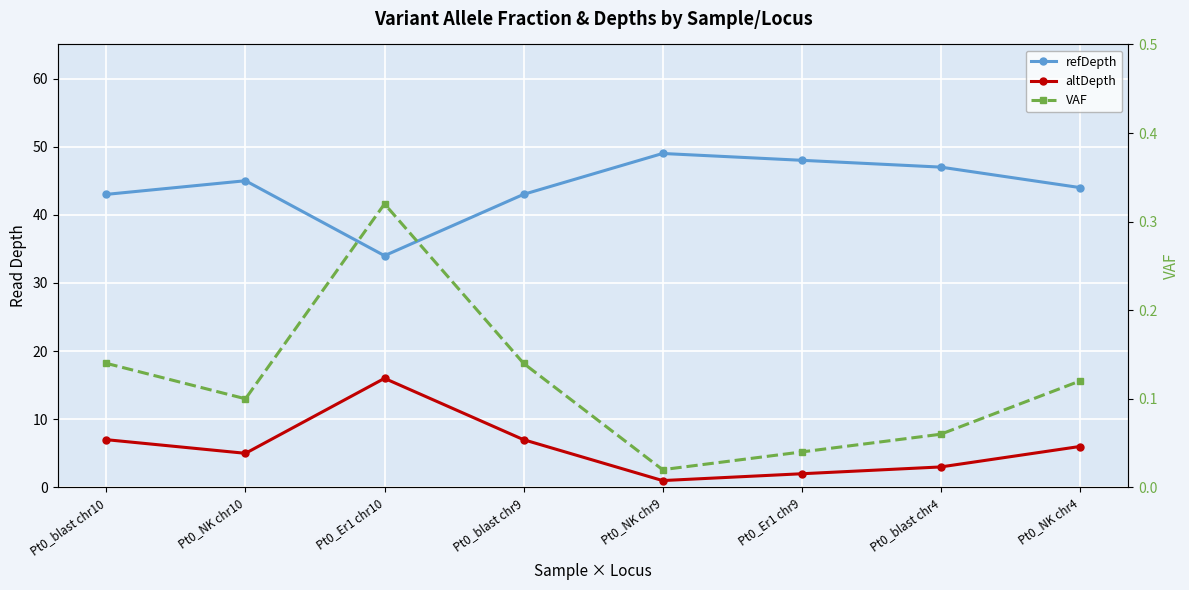

Reading left to right, what are all the values shown in this chart?

refDepth: 43.0	45.0	34.0	43.0	49.0	48.0	47.0	44.0
altDepth: 7.0	5.0	16.0	7.0	1.0	2.0	3.0	6.0
VAF: 0.1	0.1	0.3	0.1	0.0	0.0	0.1	0.1